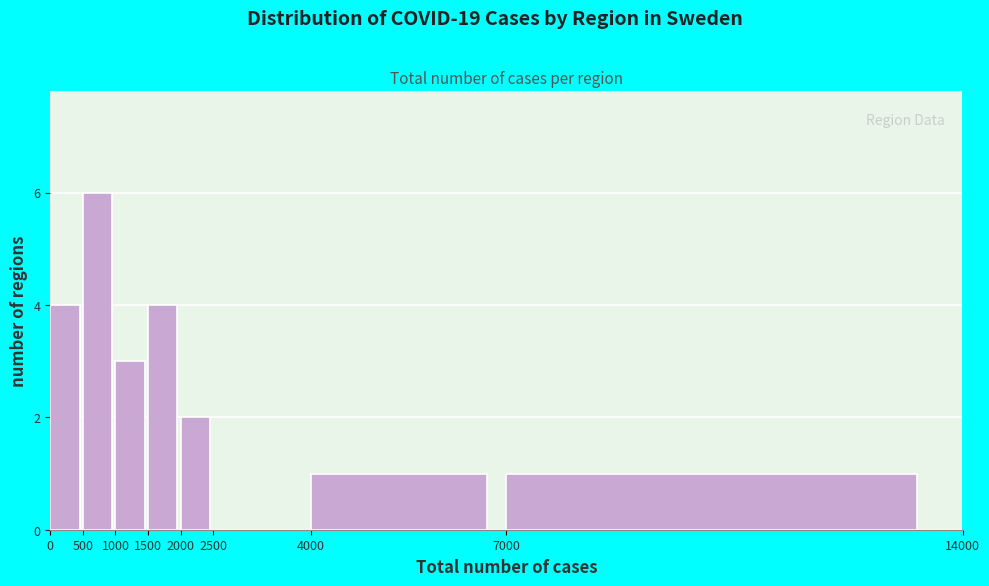

Reading left to right, list every bar in this chart as the range it spans on the x-axis followed by its height. The values are not printed on the chart, so give them approximately, as read against the axis.

0 to 500: 4
500 to 1000: 6
1000 to 1500: 3
1500 to 2000: 4
2000 to 2500: 2
2500 to 4000: 0
4000 to 7000: 1
7000 to 14000: 1